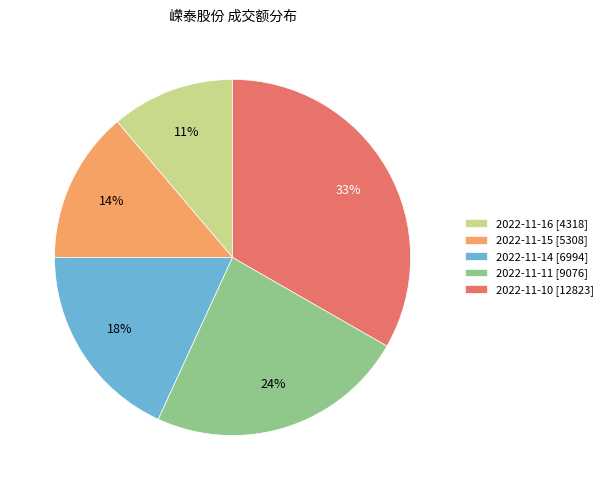

What percentage is the 2022-11-15 slice, to the nearest percent?

14%